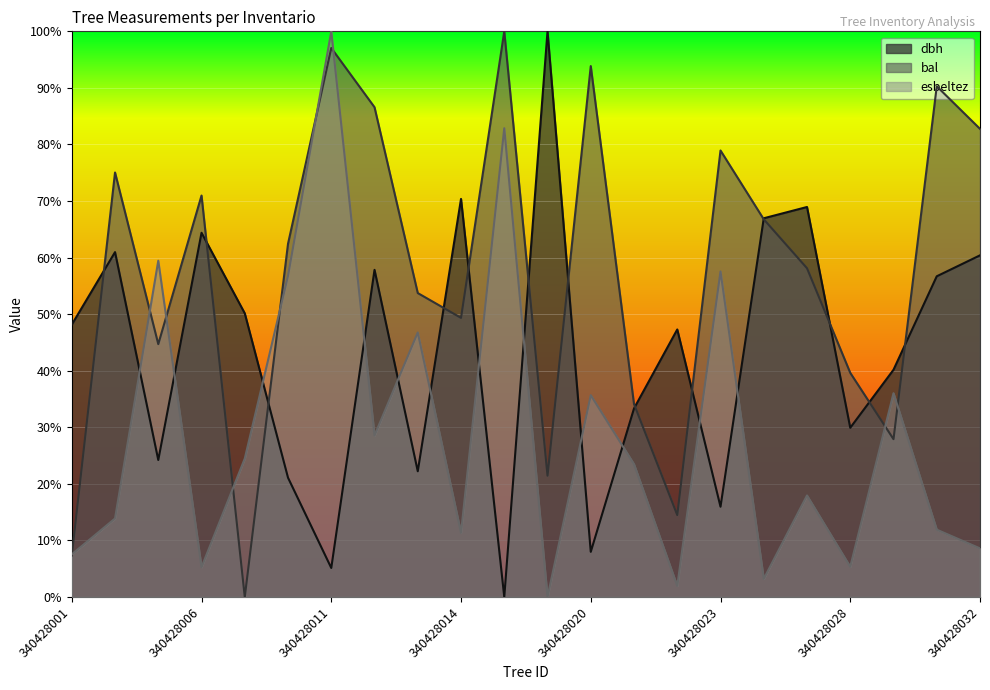

What is the sum of all dbh values?

952.1